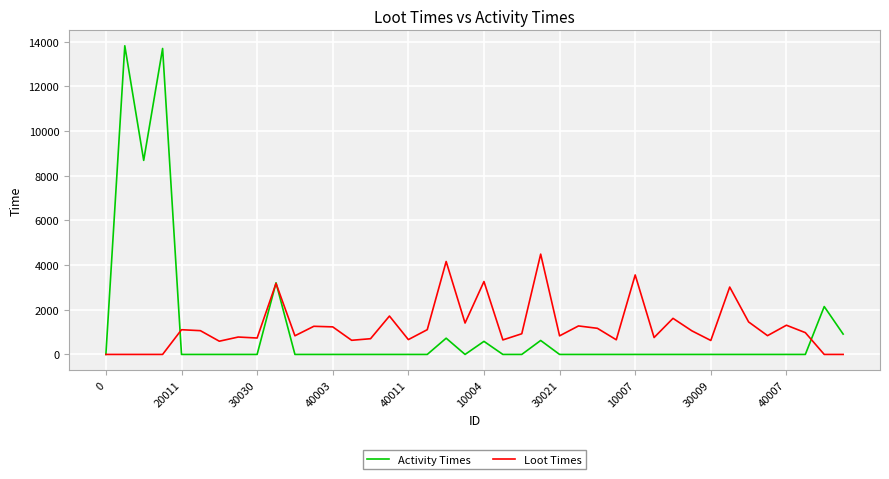

What is the highest value of the Activity Times series?

13824